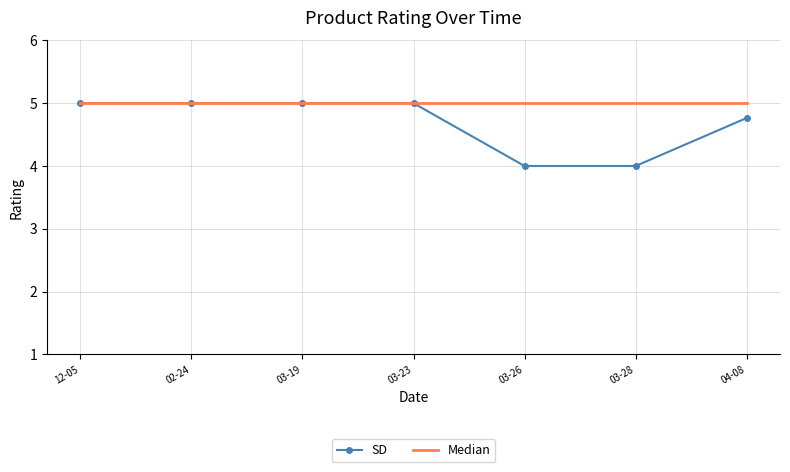

Read the Median value at 02-24.

5.0